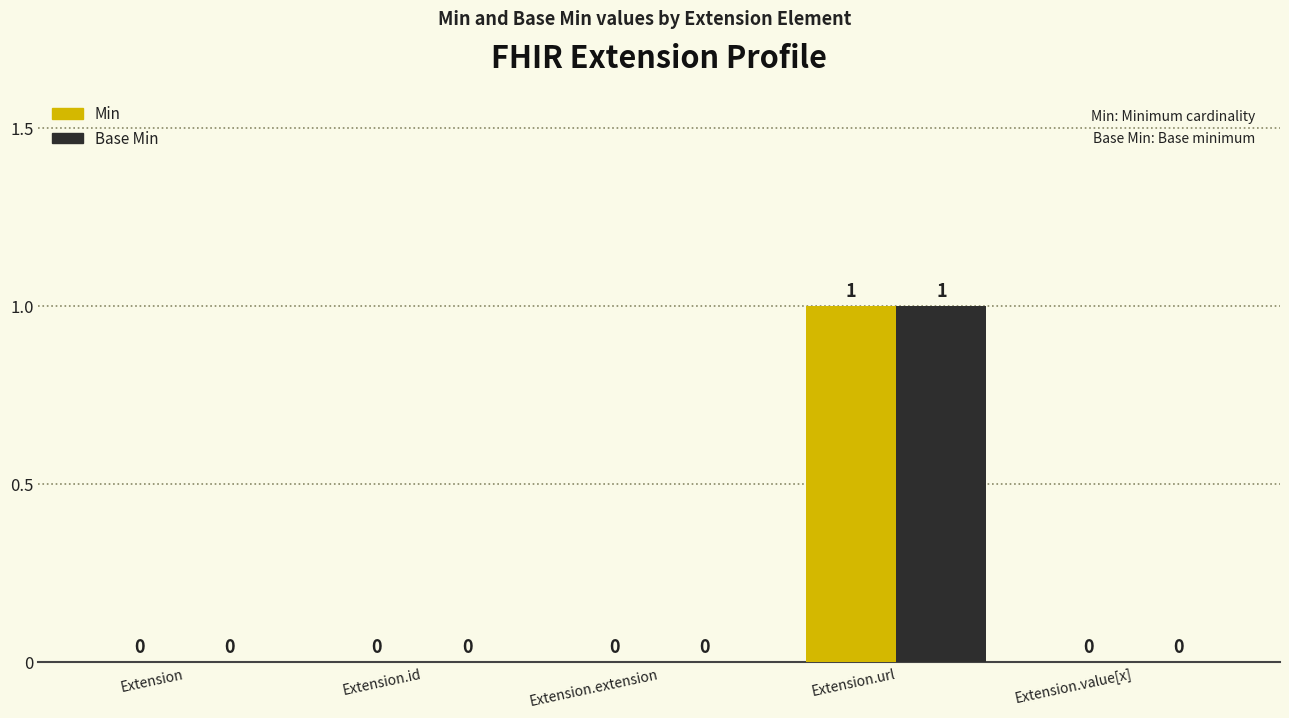

What is the total value across all series at Extension.url?

2